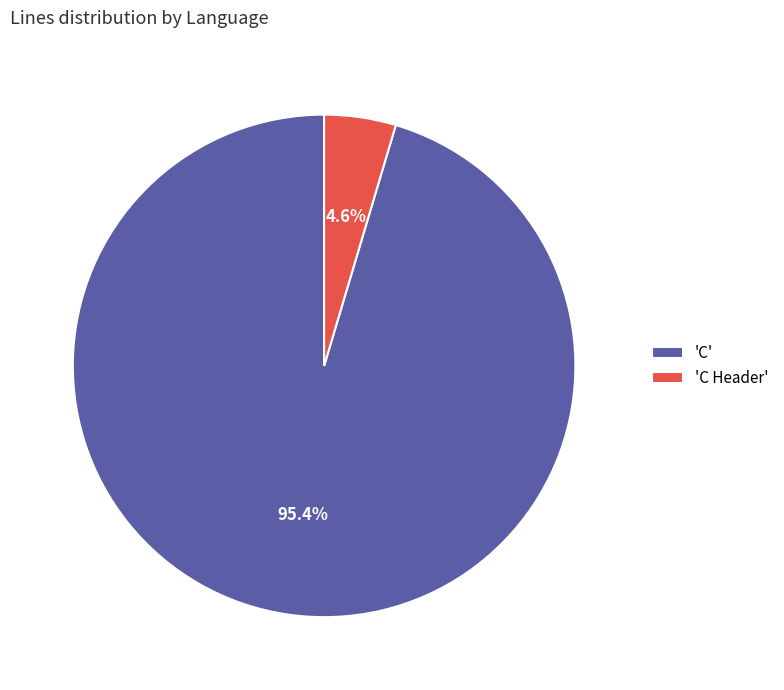

How many segments does this pie chart have?

2